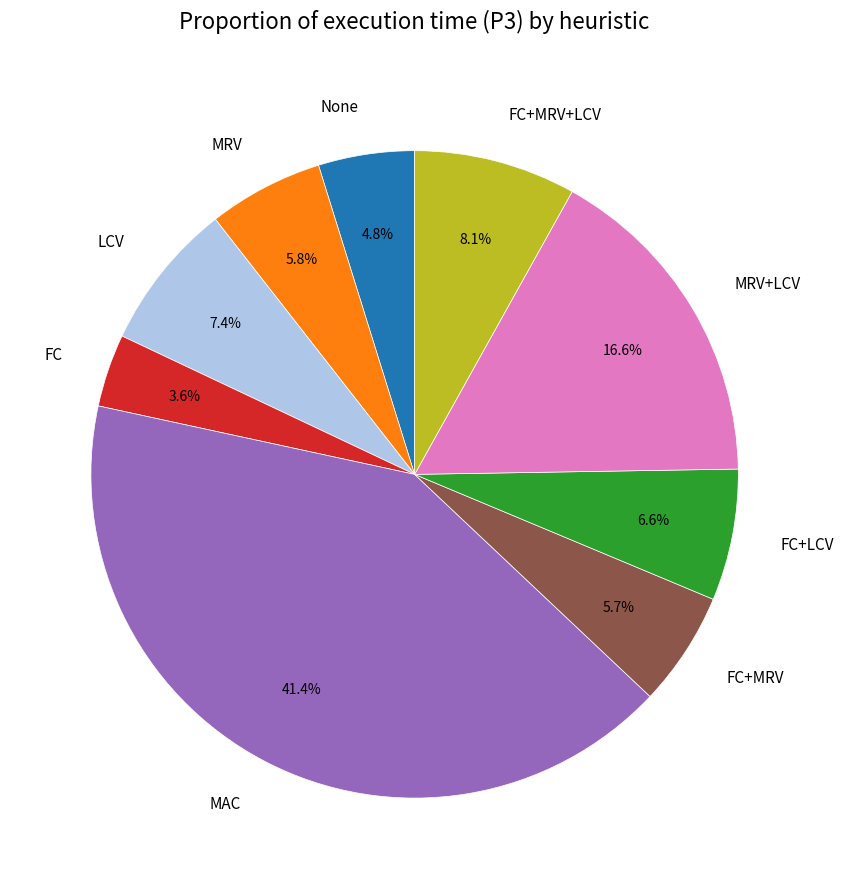

To the nearest percent, what is the difference between the largest and smallest slice percentages?

38%